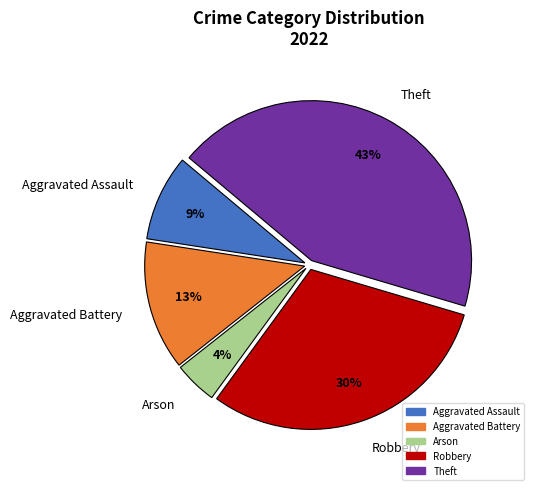

Is the sum of Aggravated Battery and Theft greater than half?

Yes